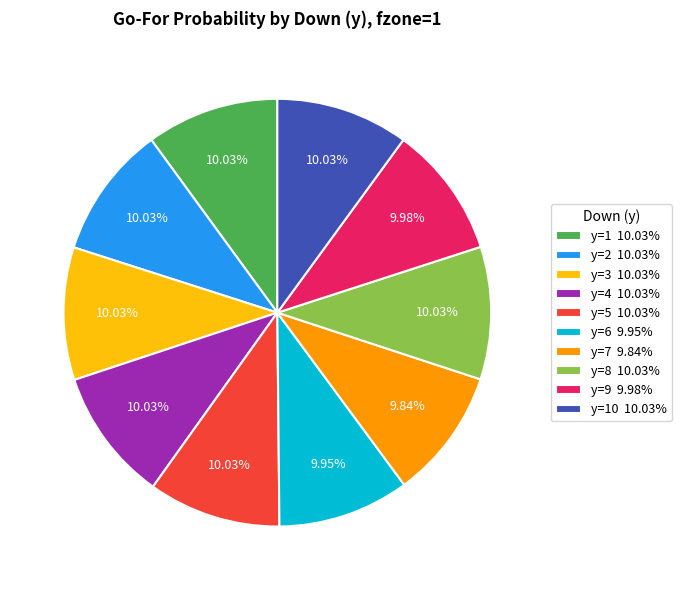

Is there a majority slice in this chart?

No